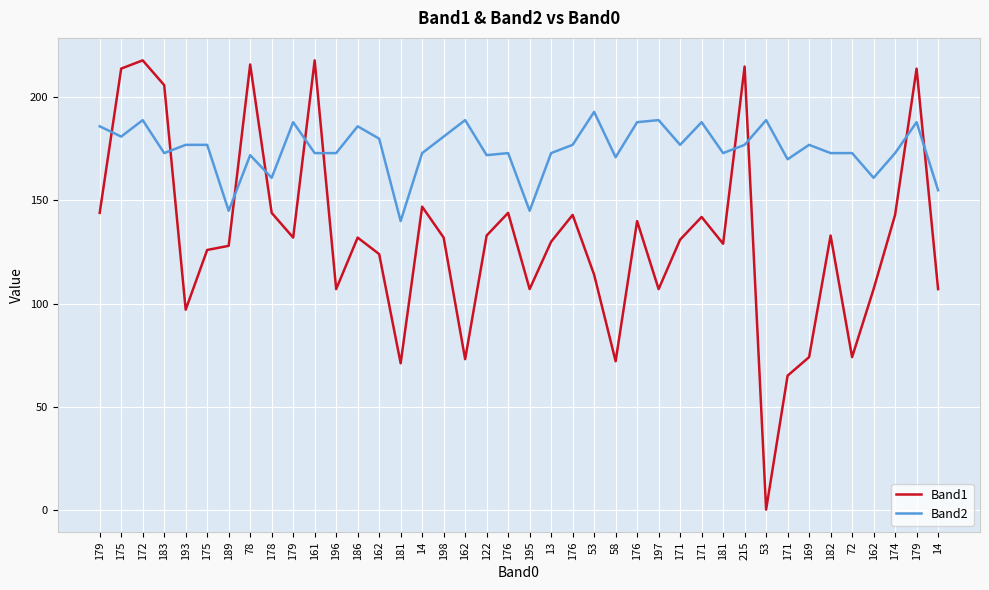

What are all the series names shown in the legend?

Band1, Band2